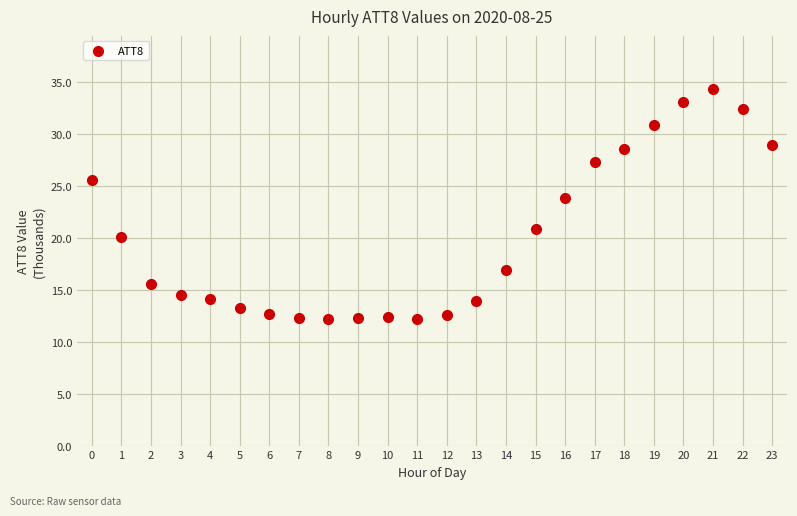

What is the range of Y values (max minus min)?

22.1